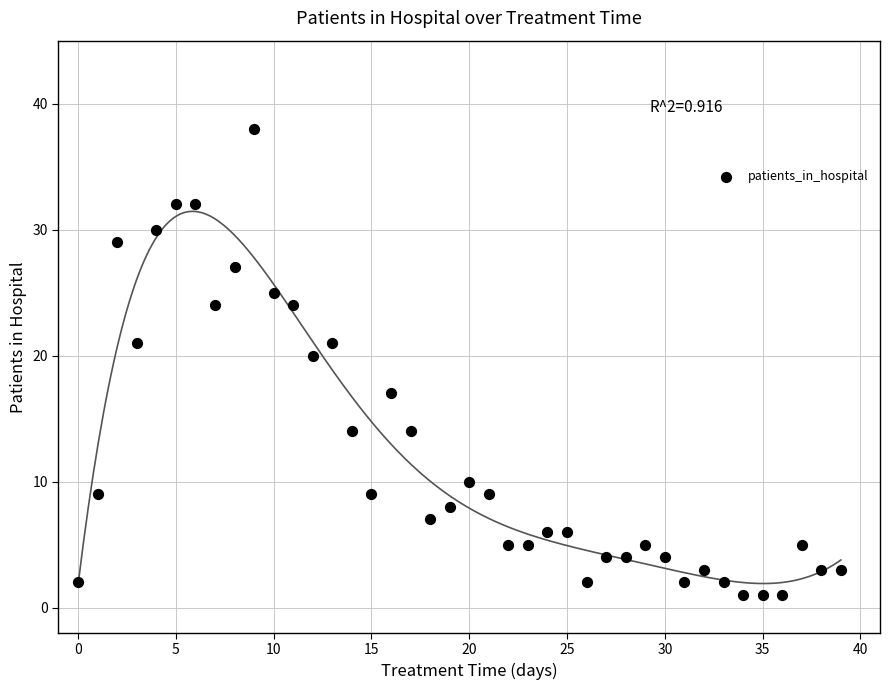

What Y value in the scatter plot is closest to 19?

20